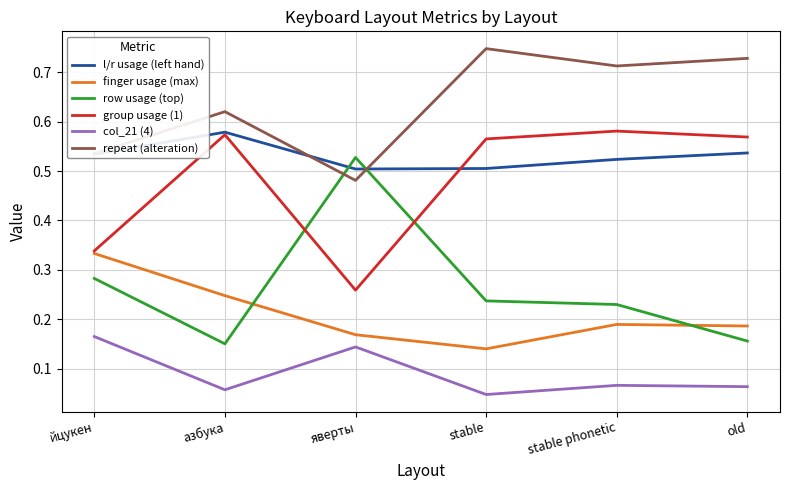

Is it true that repeat (alteration) equals 1.0 at азбука?

False